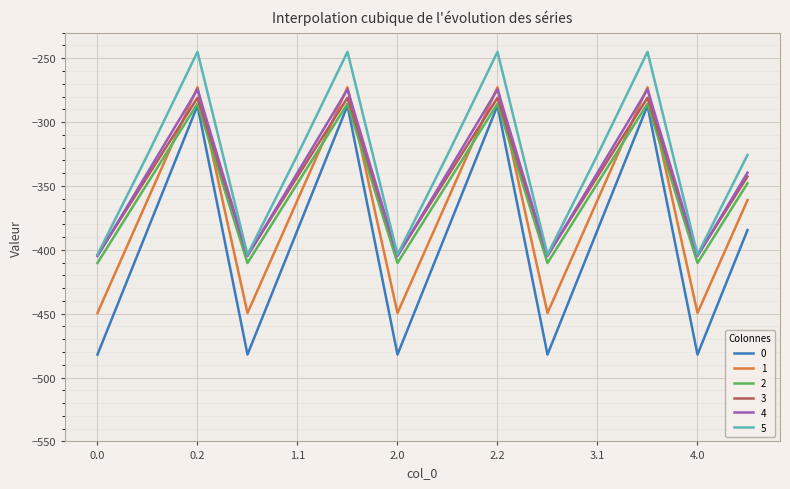

Which series has the largest total across all categories?

5